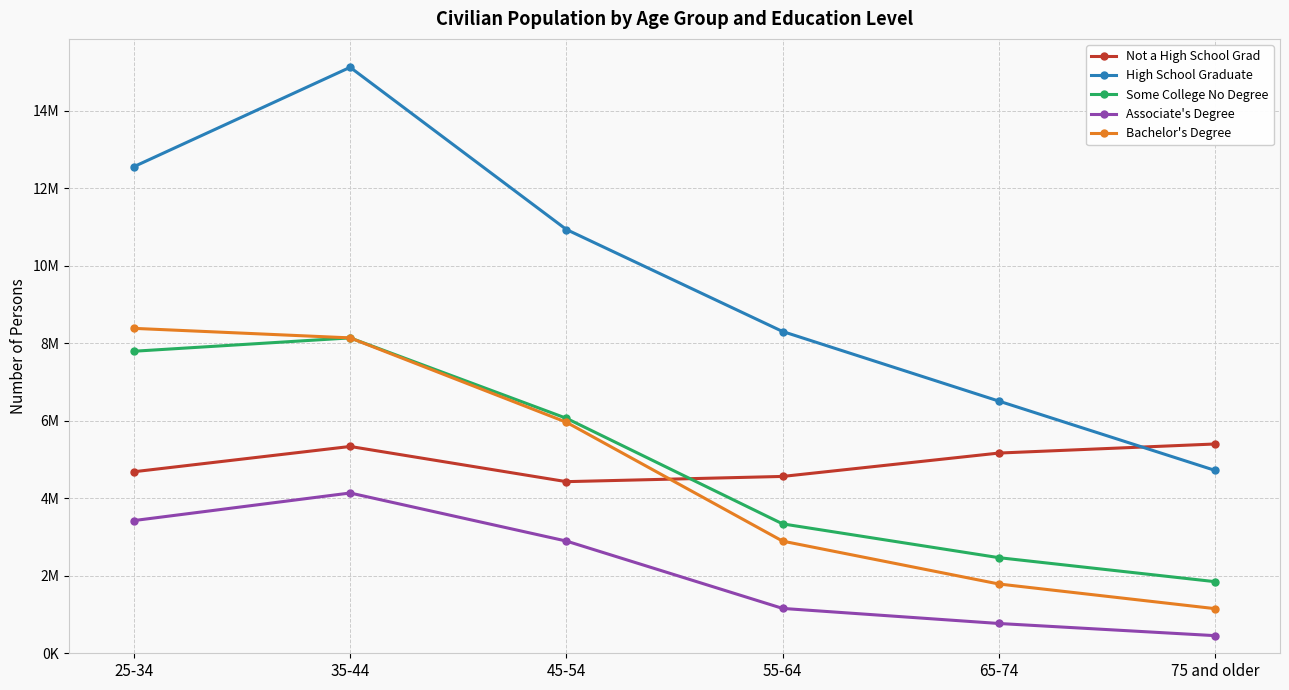

Which series has the widest spread of values?

High School Graduate